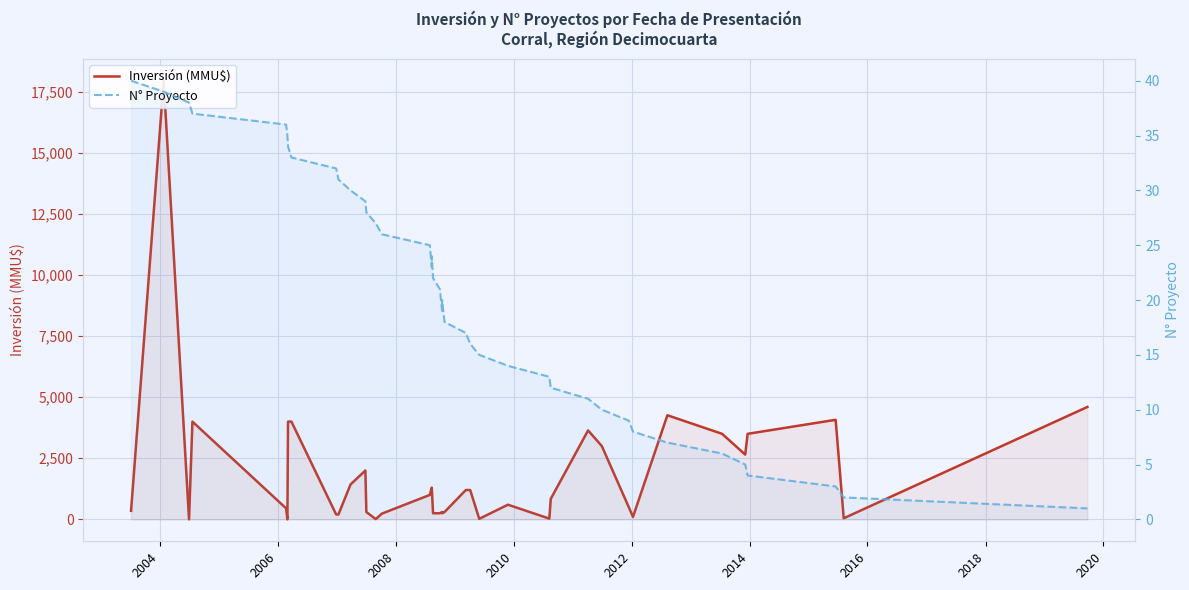

What is the sum of all Inversión (MMU$) values?

73831